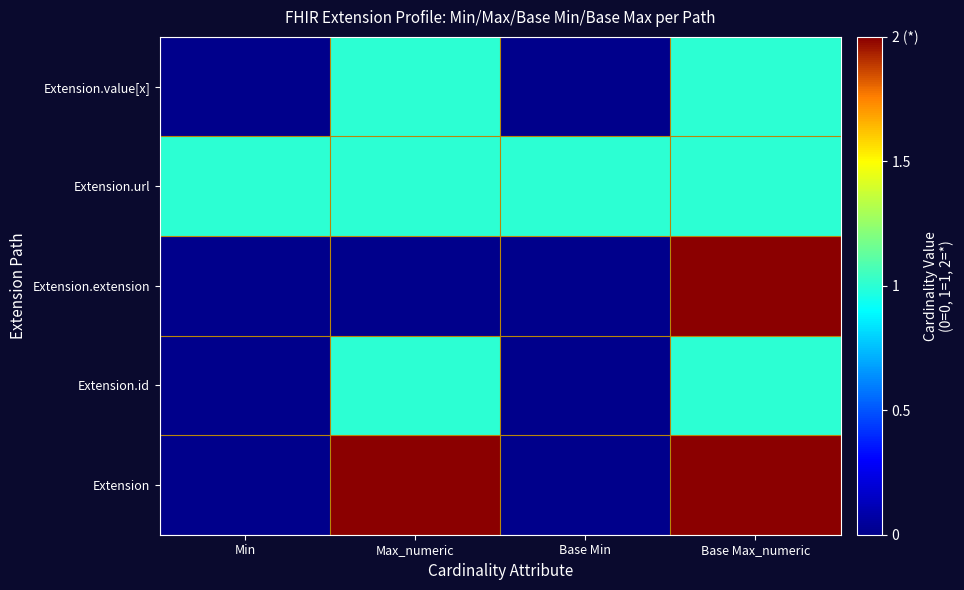

Which label corresponds to the smallest value in the chart?

Min